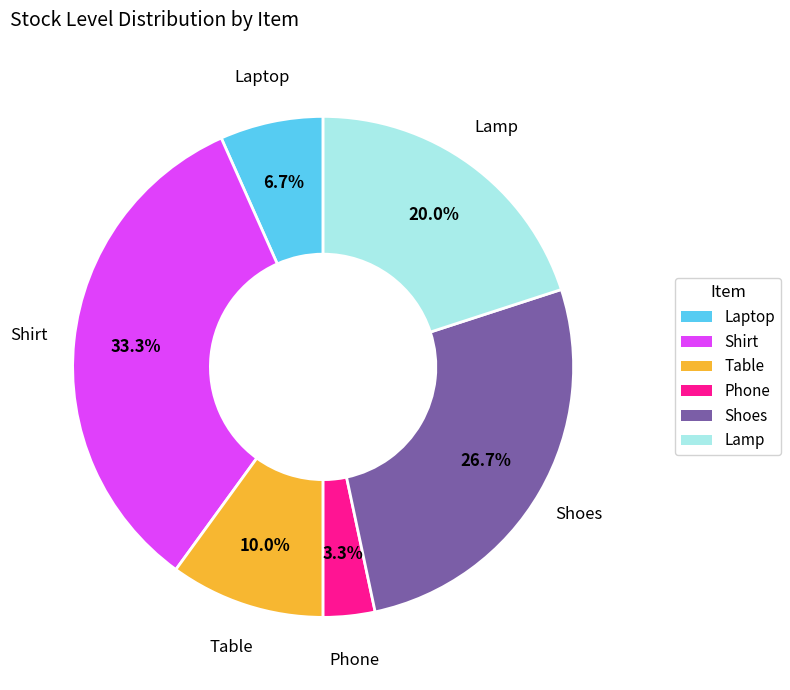

Is it true that Table is 21% of the pie?

False